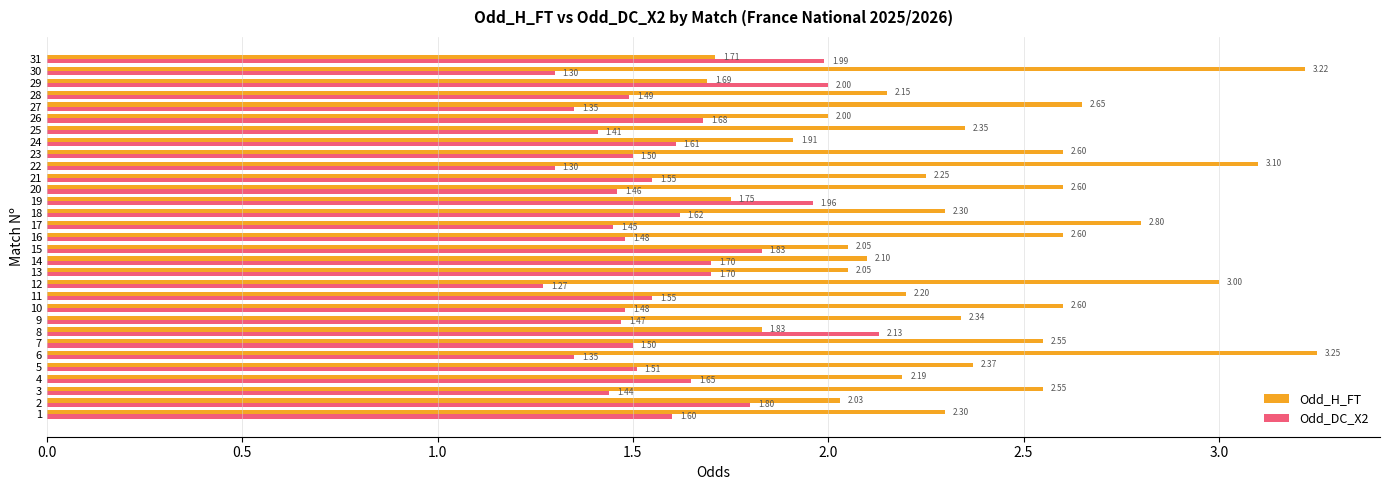

Which series has the widest spread of values?

Odd_H_FT